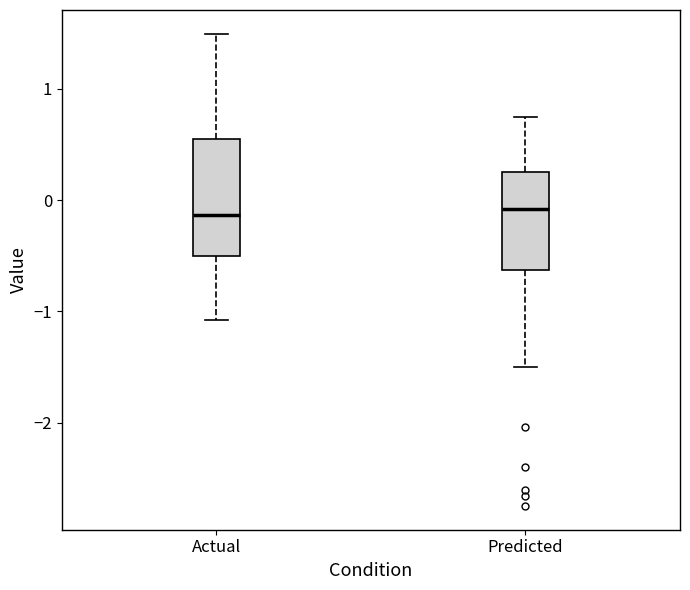

Where is the upper edge of the box for Predicted on the y-axis? The values are not printed on the chart, so give them approximately, as read against the axis.

0.3